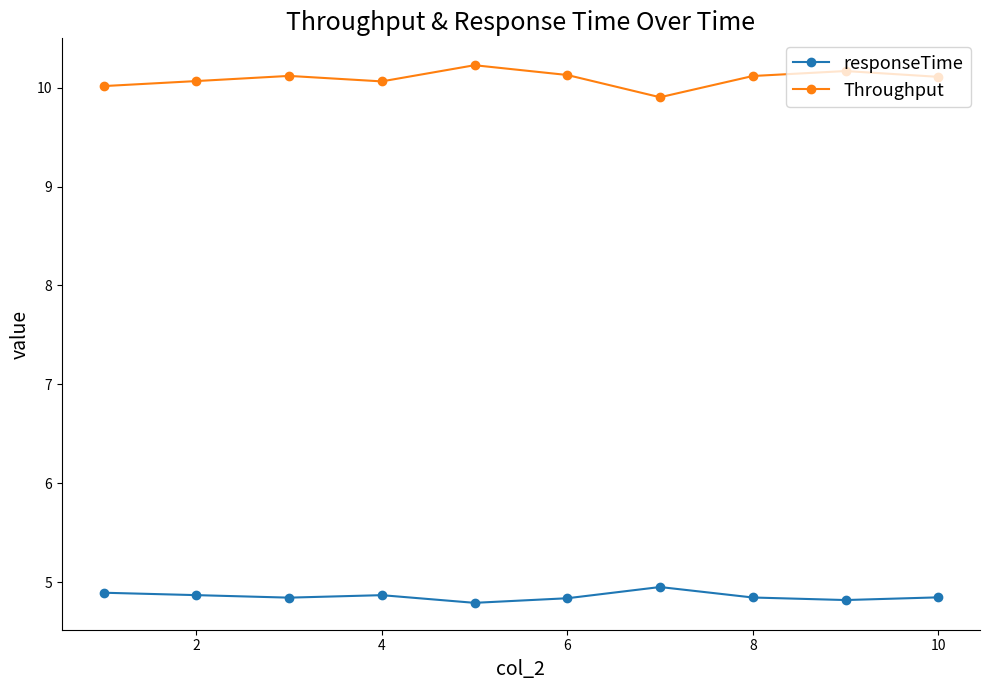

What is the minimum value shown in the chart?

4.8